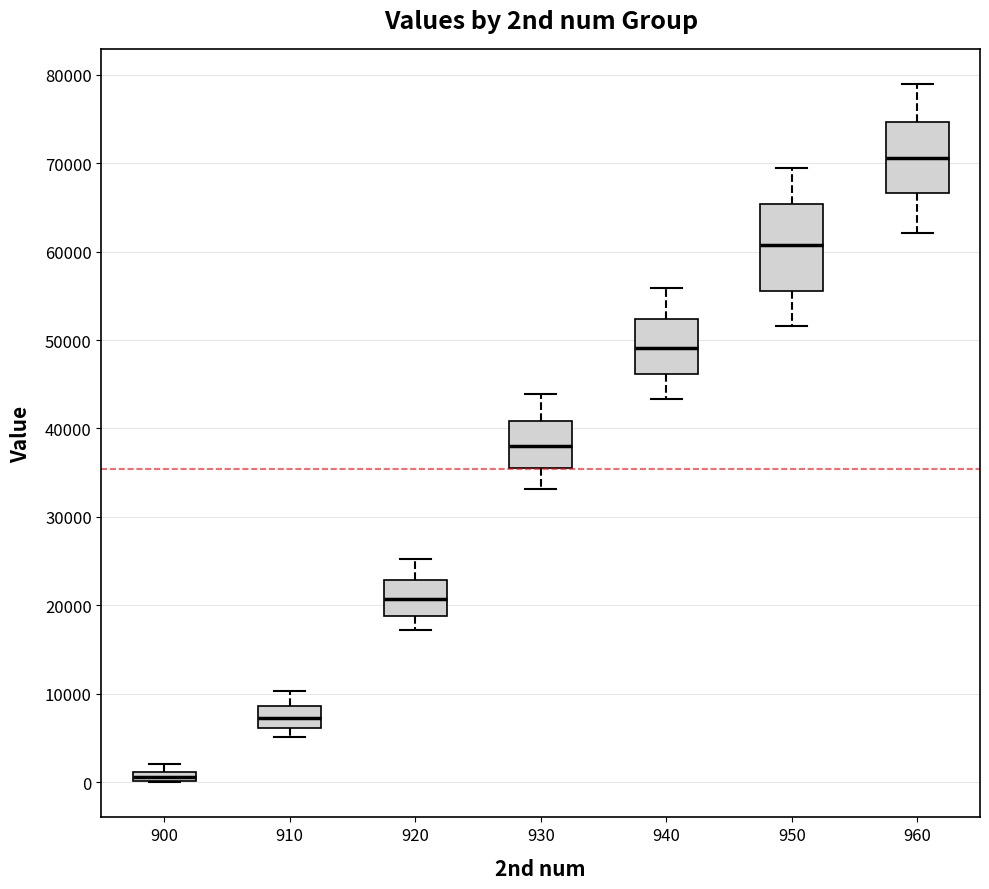

Which box is the tallest, from its lower edge to its upper edge?

950